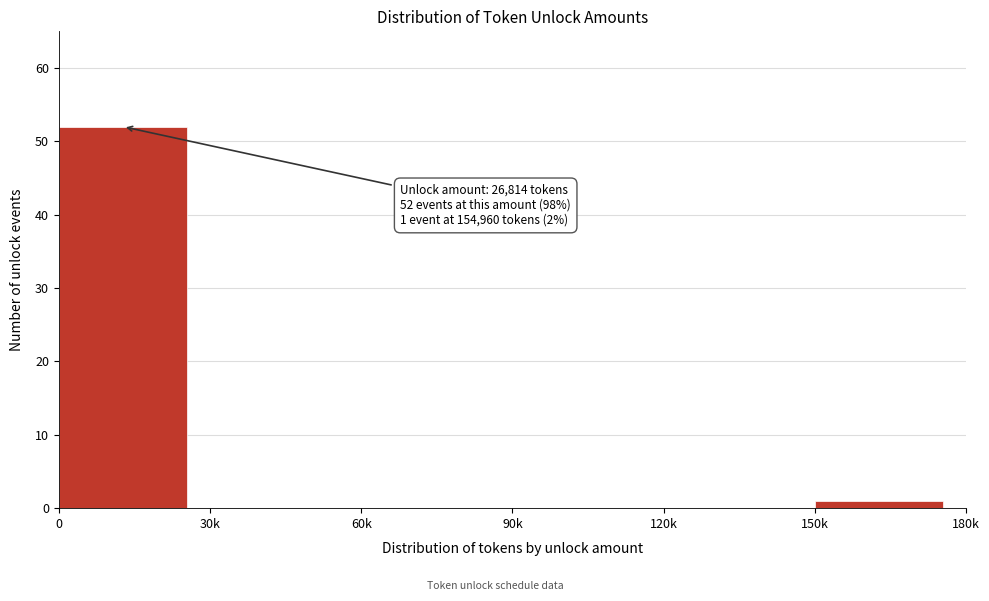

Reading right to left, extract all data points from this chart.

150k=1	120k=0	90k=0	60k=0	30k=0	0=52